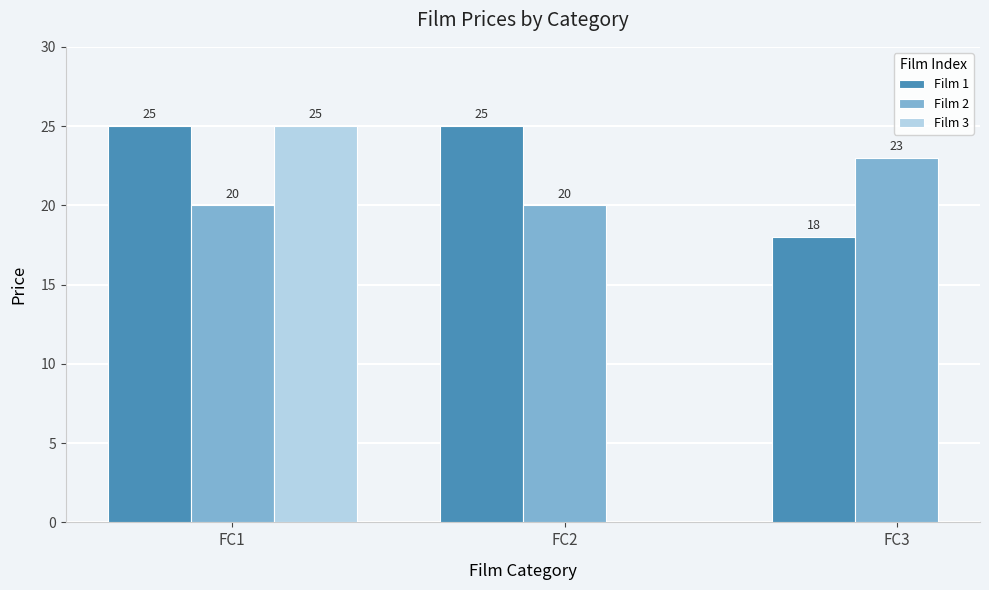

True or false: Film 1 has a value of 23 at FC3.

False